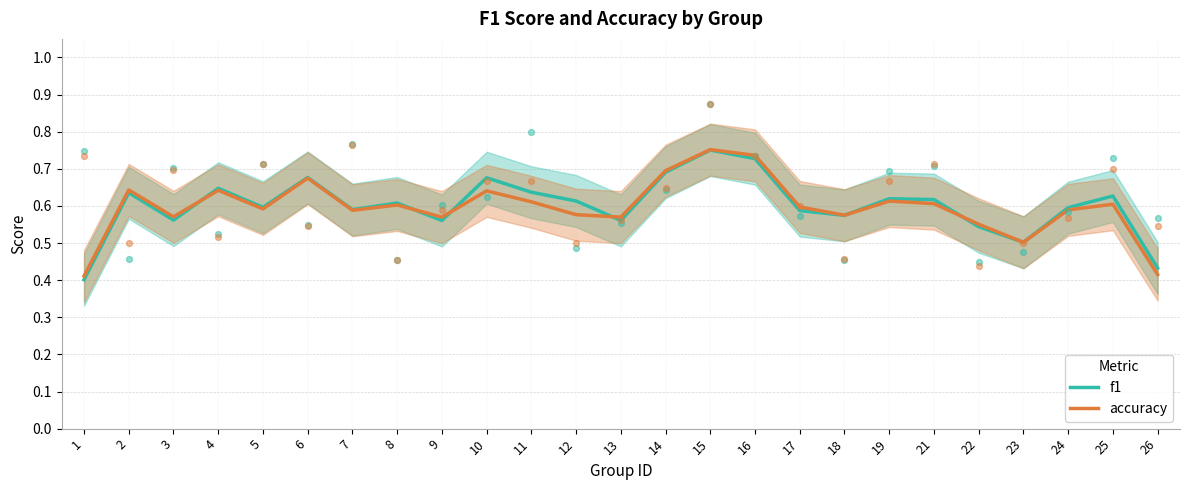

Is the value of f1 at 12 greater than the value of accuracy at 9?

Yes